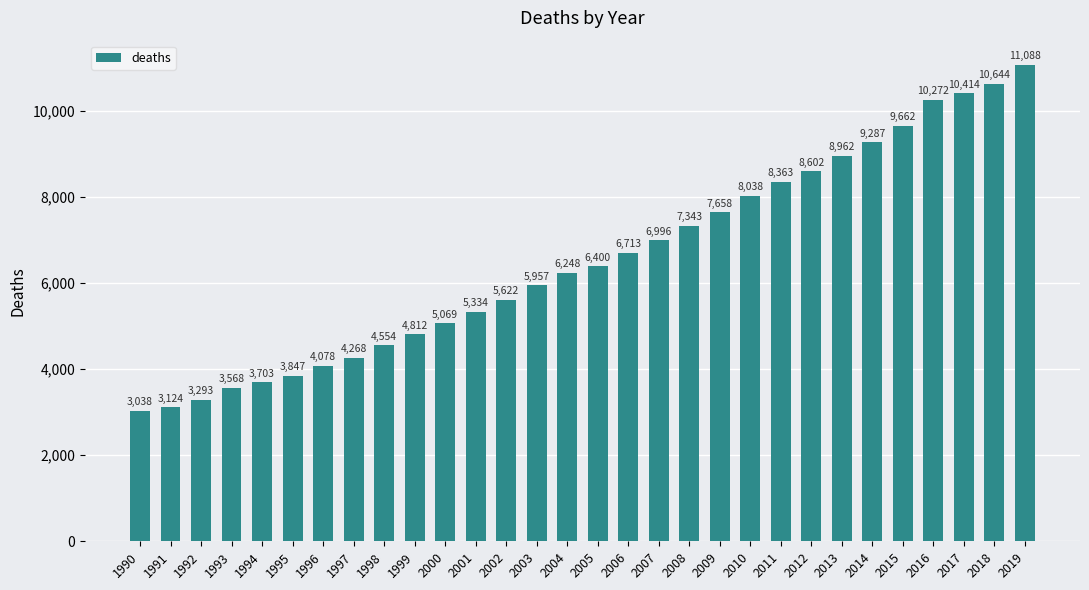

What is the difference between the maximum and second lowest values?

7964